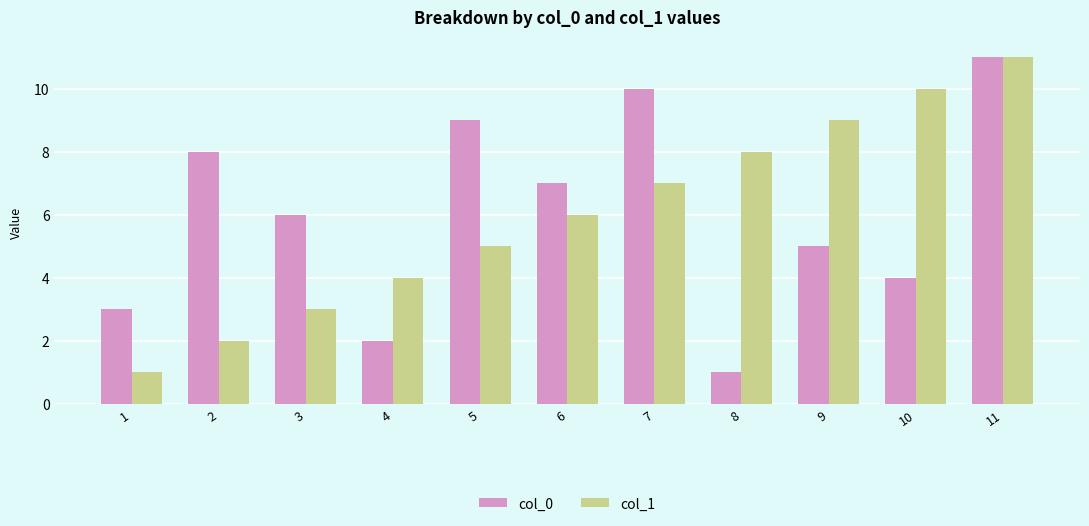

Which label corresponds to the largest value in the chart?

11